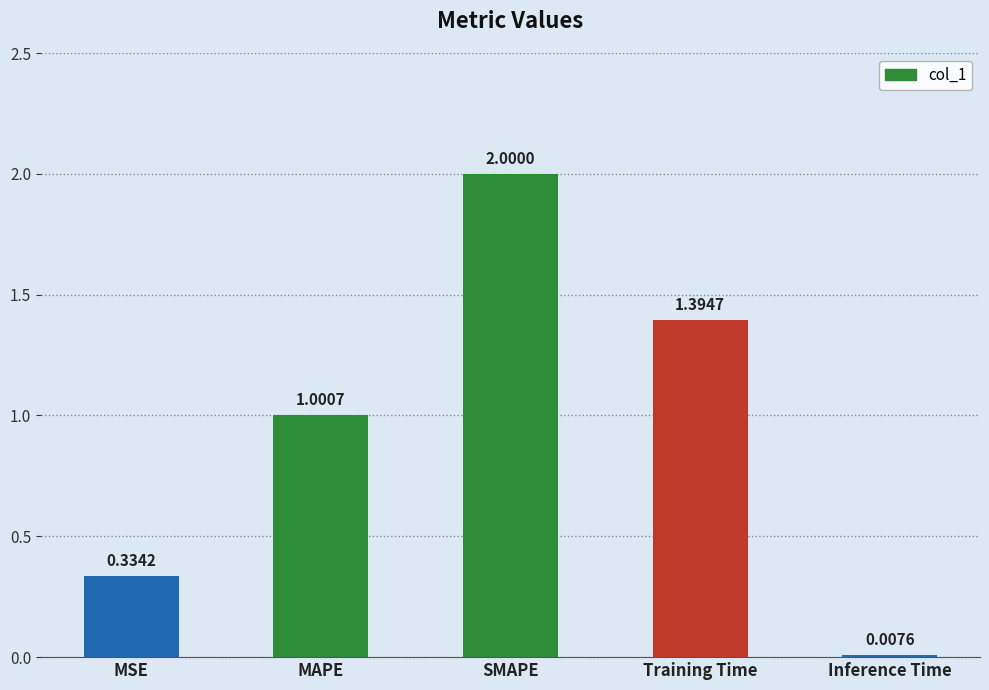

Where is the data nearest to the value 1?

MAPE